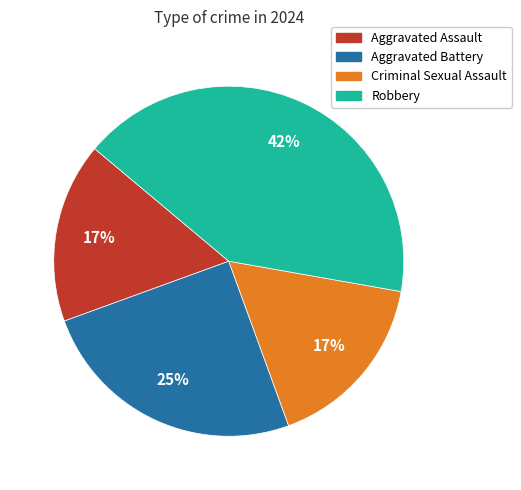

Which category has the biggest portion of the pie?

Robbery